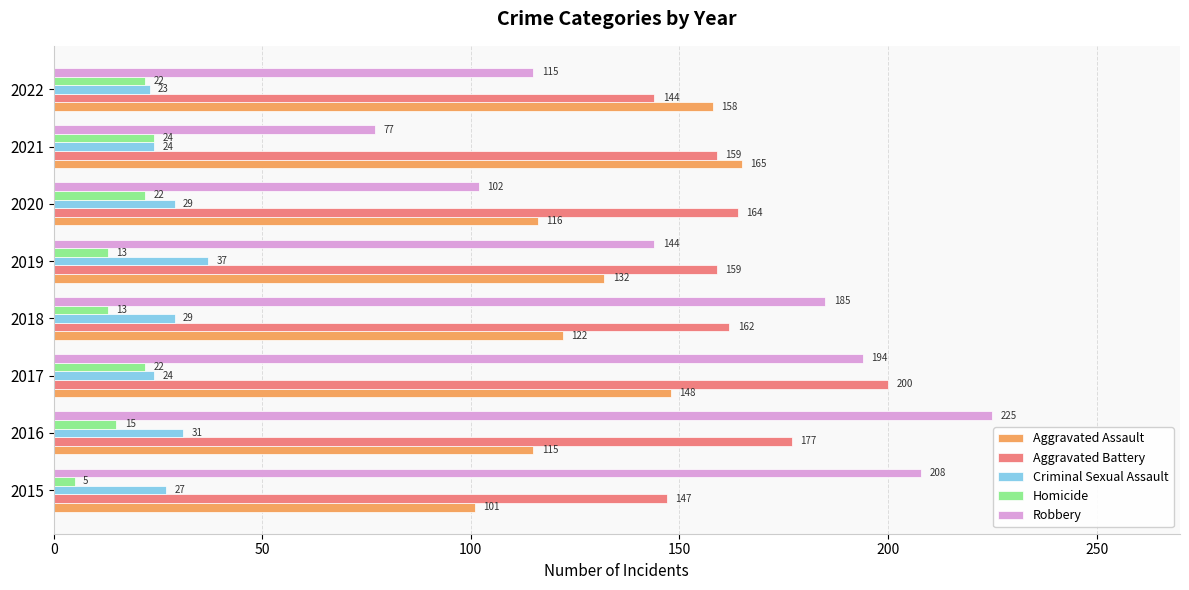

What is the average value of the Aggravated Assault series?

132